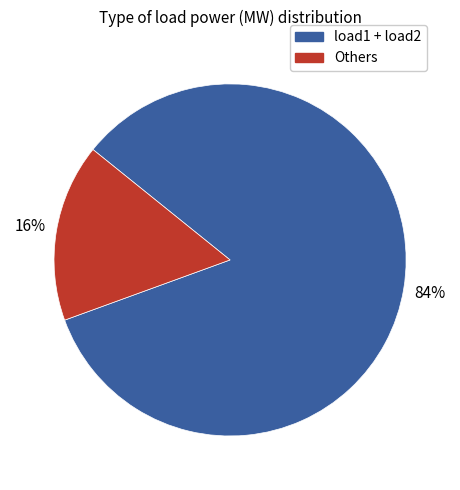

Is there any slice that represents more than half of the pie?

Yes